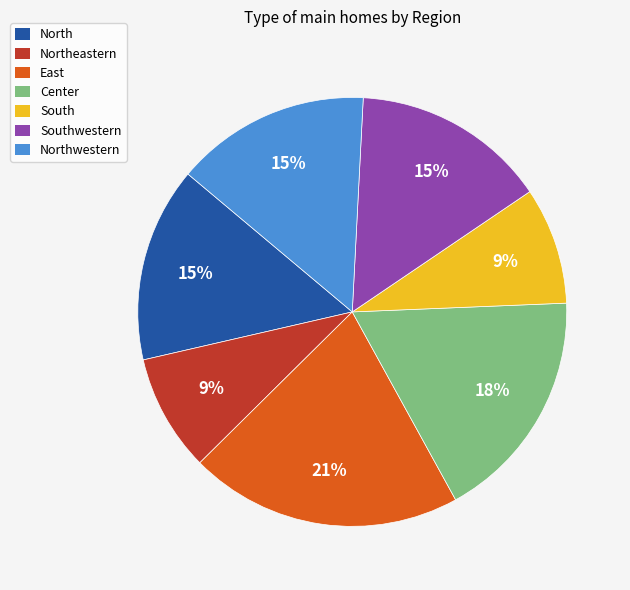

To the nearest percent, what is the average slice percentage?

14%